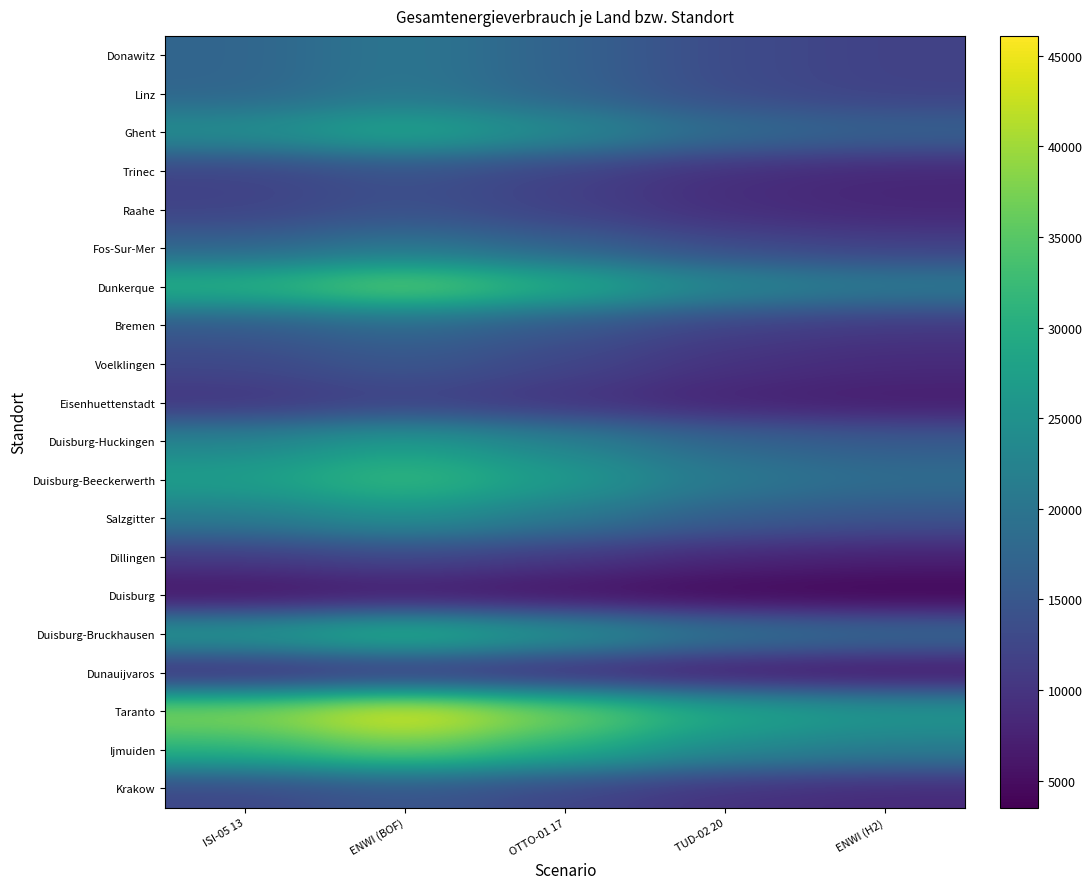

At how many categories does at least one series exceed 16862?

5